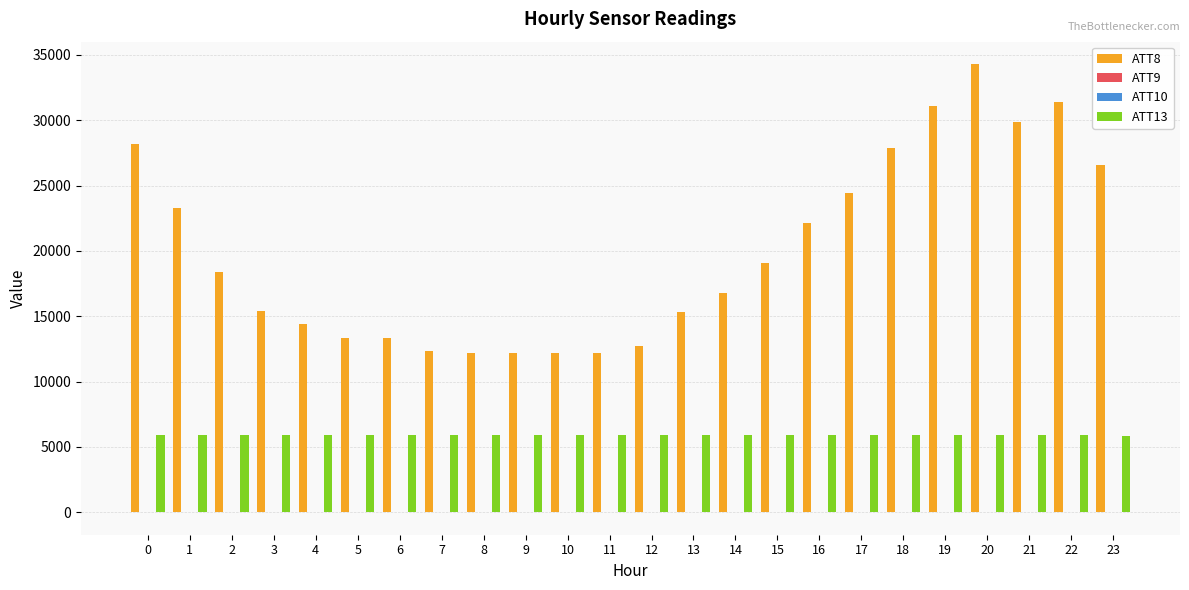

What is the total value across all series at 20?

40157.8